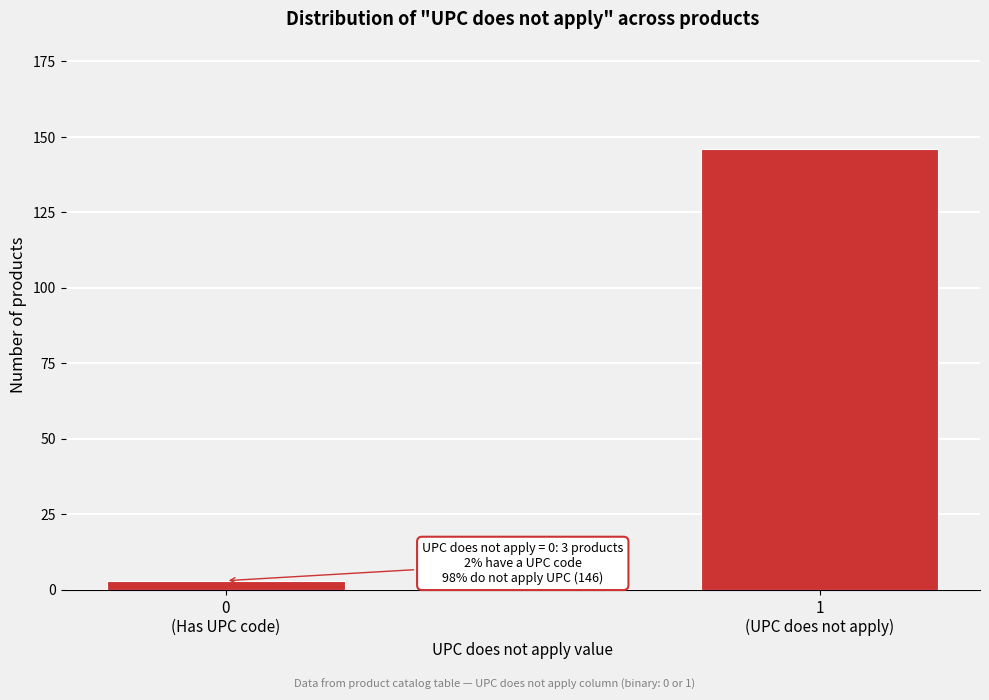

Reading left to right, what are all the values shown in this chart?

3	146